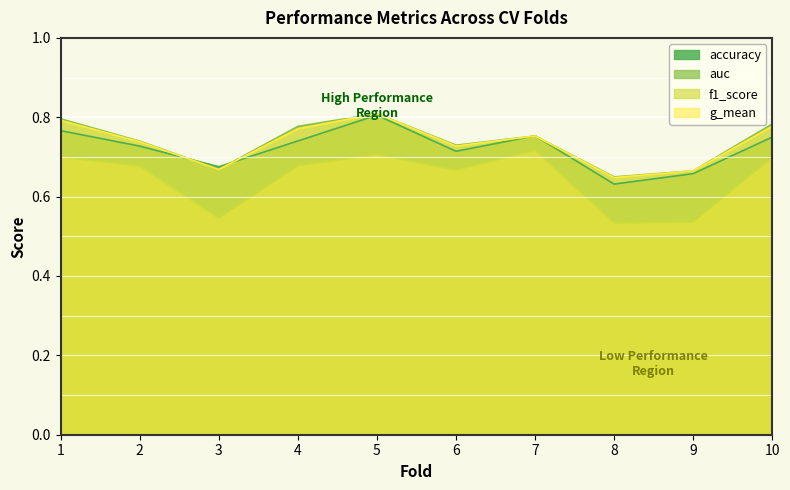

Reading right to left, list all the values displayed in this chart.

accuracy: 10=0.8	9=0.7	8=0.6	7=0.8	6=0.7	5=0.8	4=0.7	3=0.7	2=0.7	1=0.8
auc: 10=0.8	9=0.7	8=0.6	7=0.8	6=0.7	5=0.8	4=0.8	3=0.7	2=0.7	1=0.8
f1_score: 10=0.7	9=0.5	8=0.5	7=0.7	6=0.7	5=0.7	4=0.7	3=0.5	2=0.7	1=0.7
g_mean: 10=0.8	9=0.7	8=0.6	7=0.8	6=0.7	5=0.8	4=0.8	3=0.7	2=0.7	1=0.8